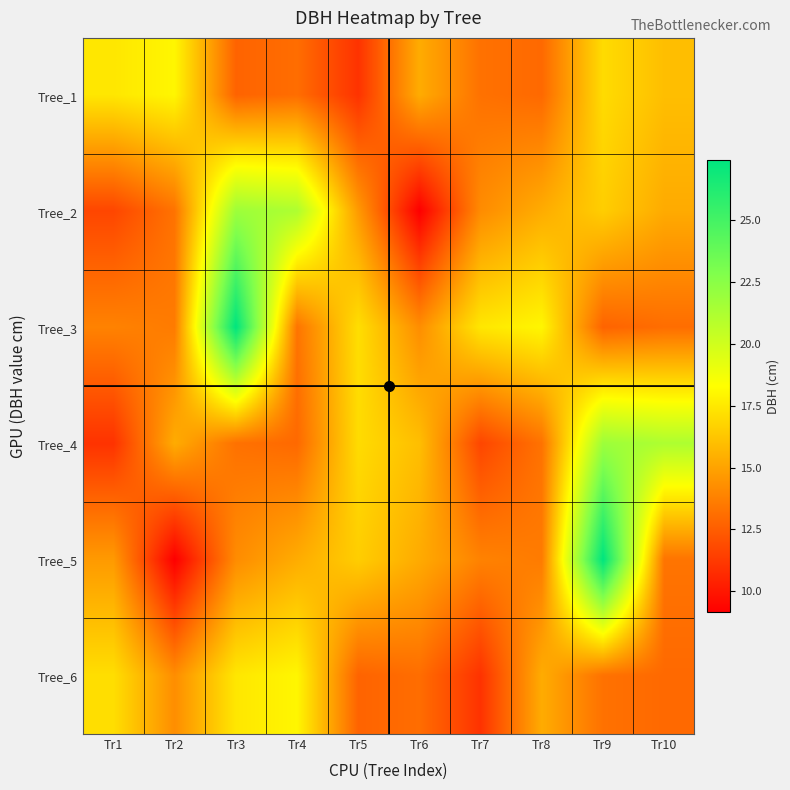

How many series are shown in this chart?

6